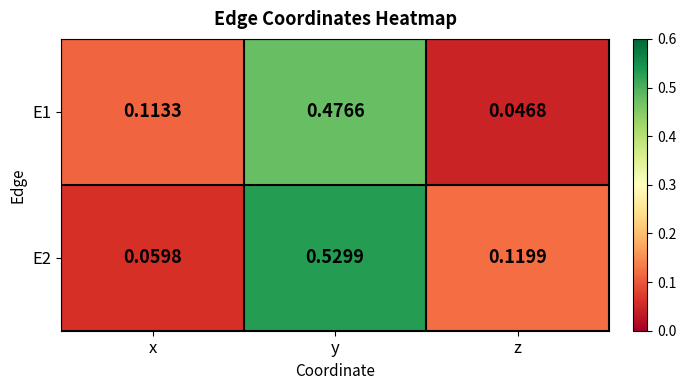

Rank the series at y from lowest to highest value.

E1, E2